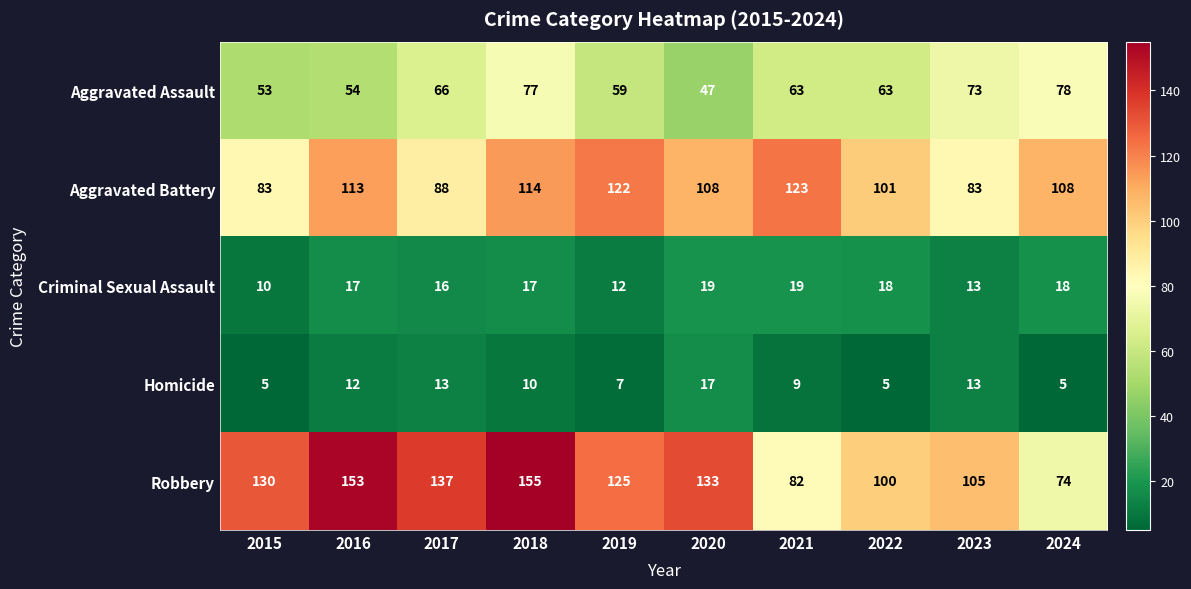

What is the average value of the Criminal Sexual Assault series?

16